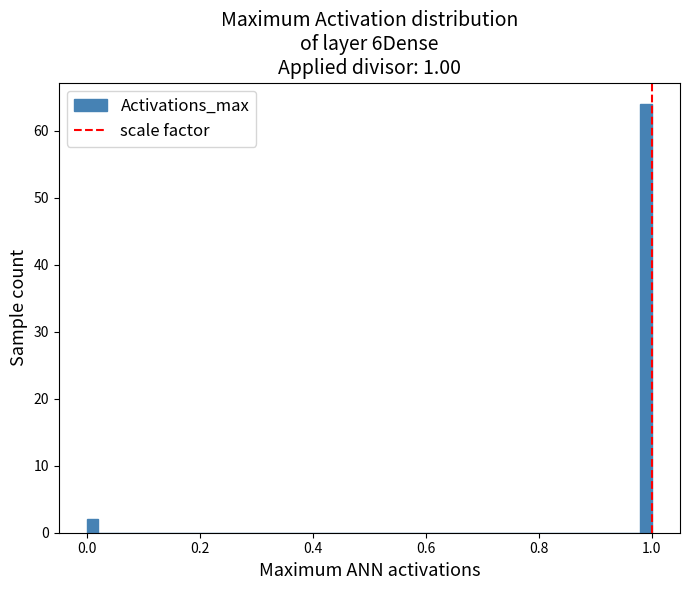

Around what value on the x-axis is the tallest bar? Give the approximate position of its centre, as read against the axis.

1.00